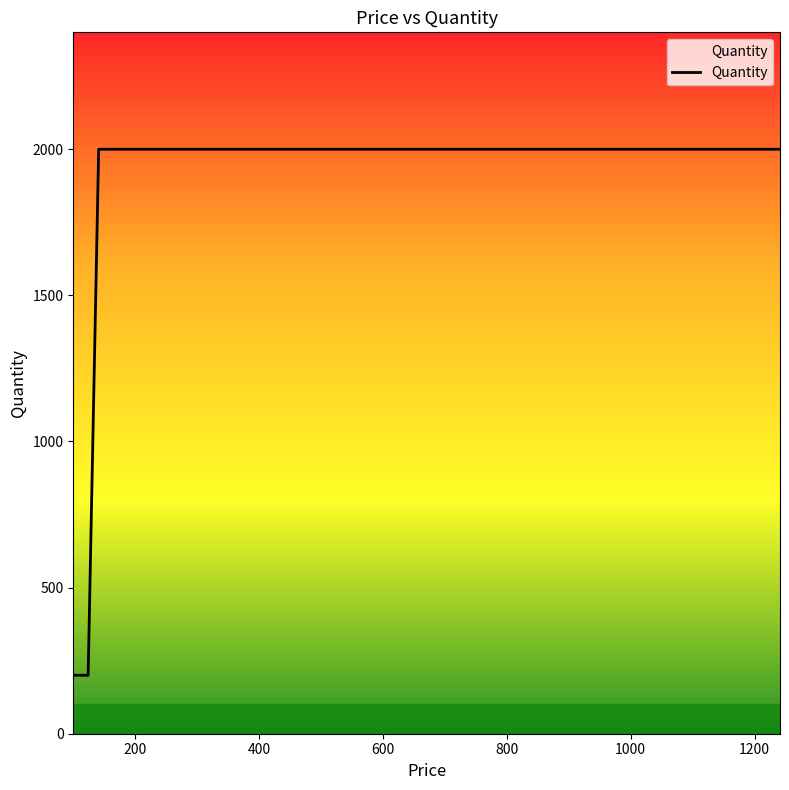

What is the ratio of the value at 600 to the value at 800?

1.0